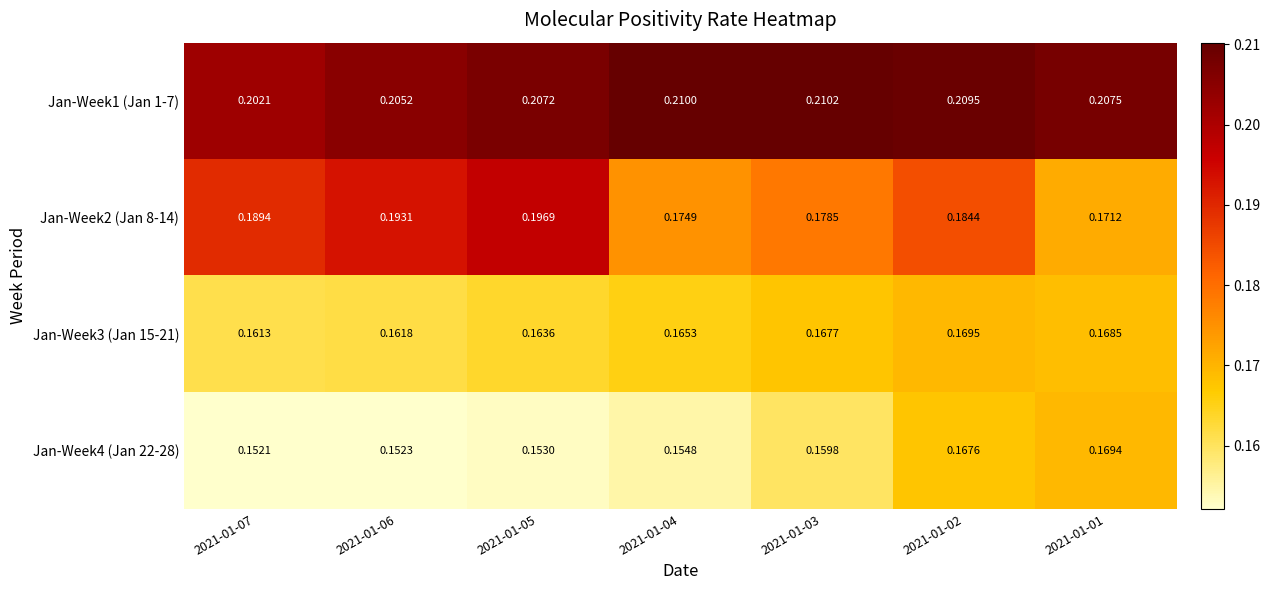

Between 2021-01-03 and 2021-01-01, which series saw the biggest shift?

Jan-Week4 (Jan 22-28)